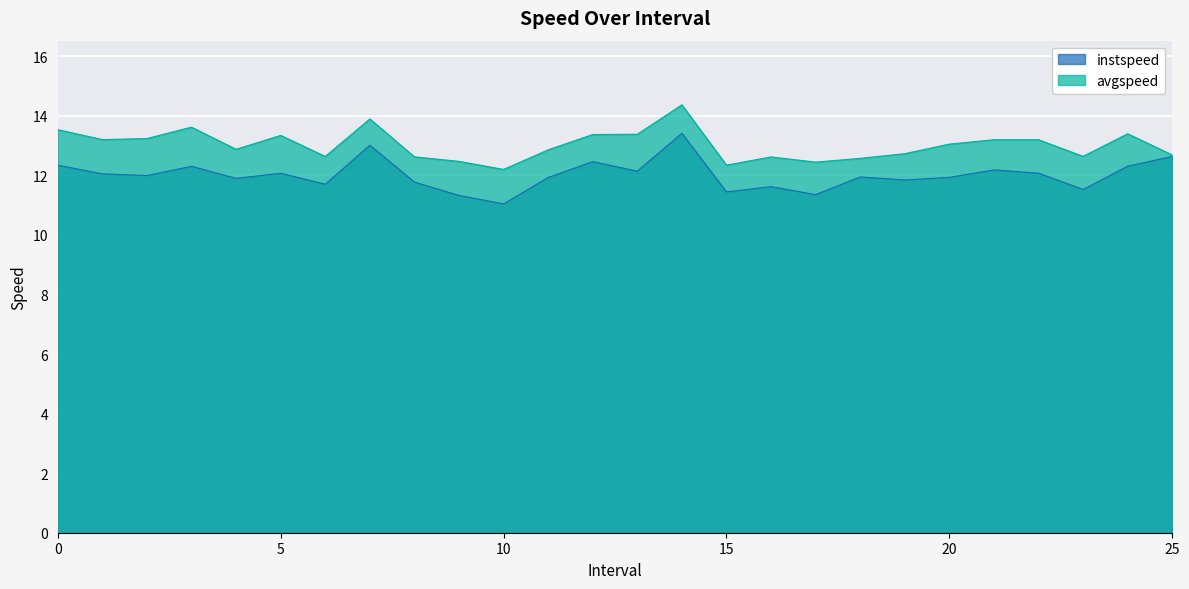

Which series changed the most between 0.0 and 3.0?

avgspeed